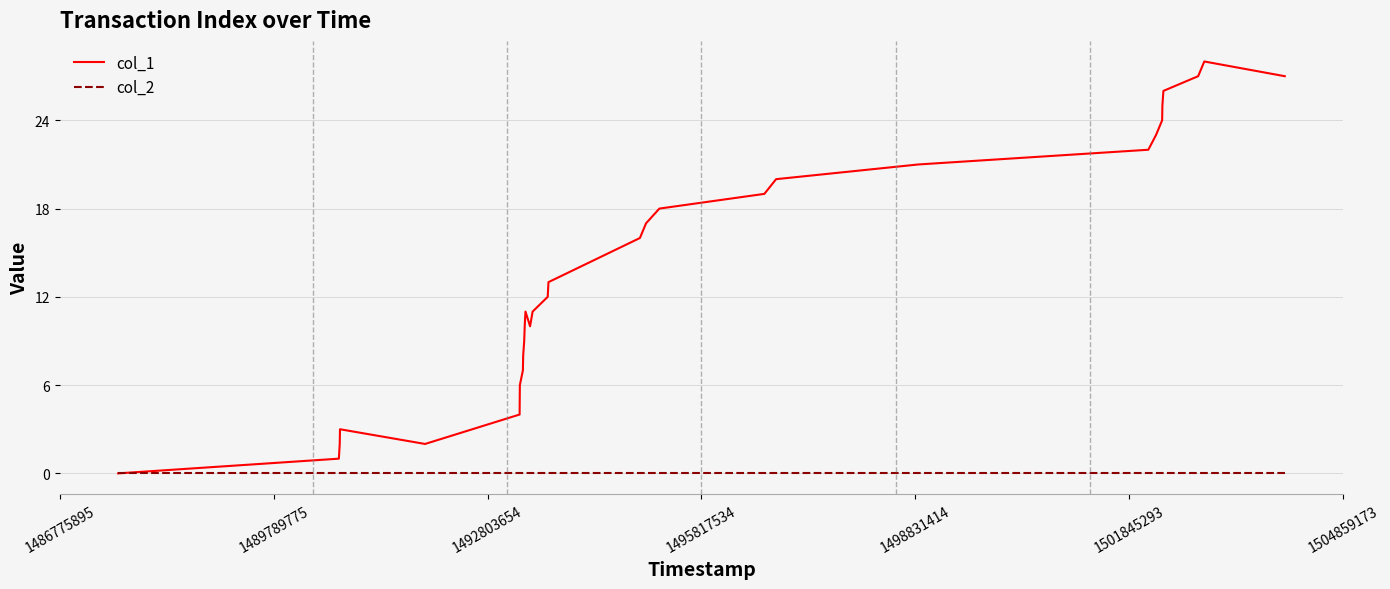

Which series has the largest range (max minus min)?

col_1